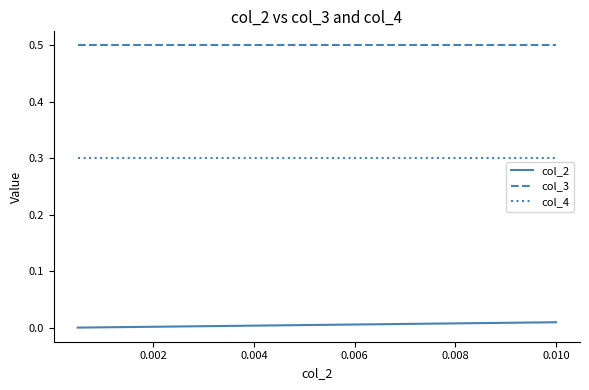

What is the maximum value for col_3?

0.5